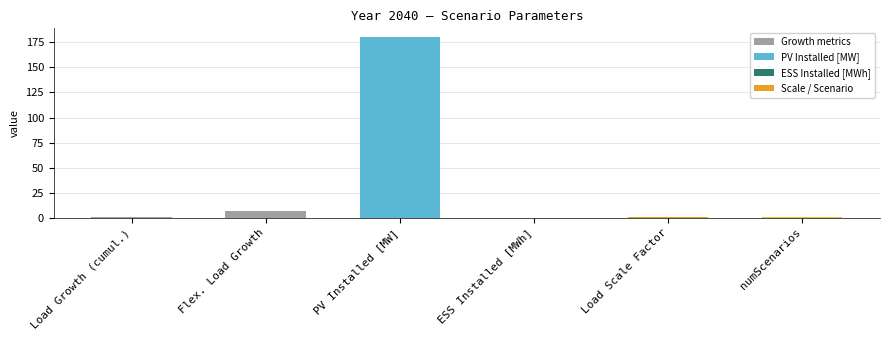

What is the average value?

31.7